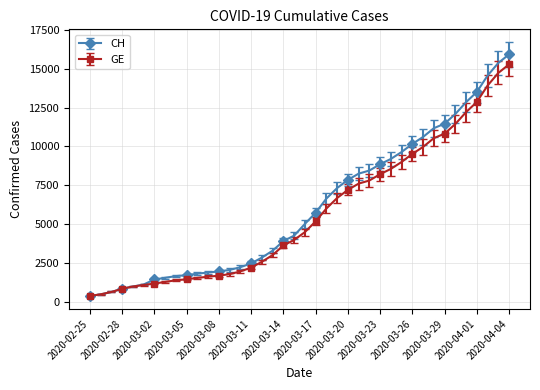

What is the value of the GE point at the 22nd from the left?

5174